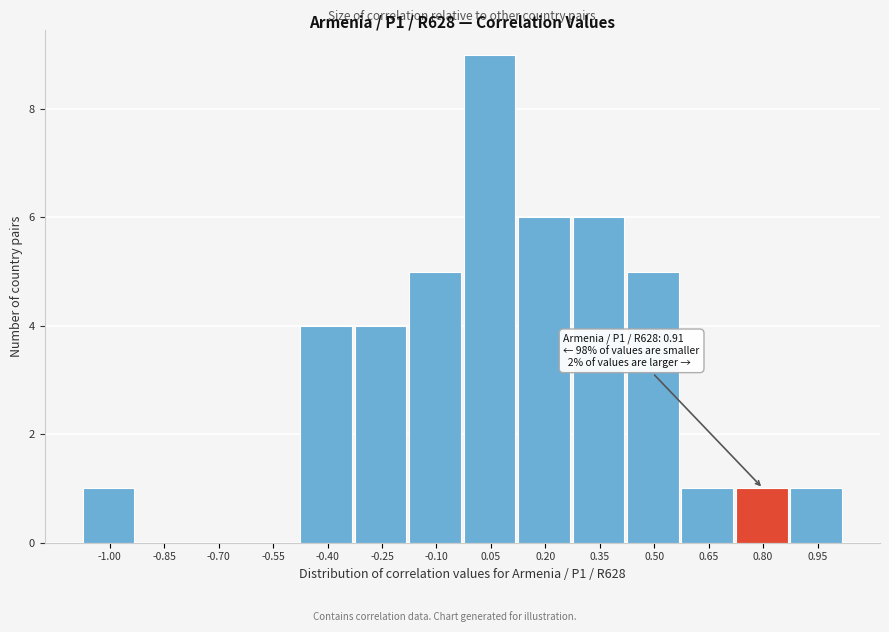

Reading left to right, transcribe all the data shown in this chart.

-1.00=1	-0.85=0	-0.70=0	-0.55=0	-0.40=4	-0.25=4	-0.10=5	0.05=9	0.20=6	0.35=6	0.50=5	0.65=1	0.80=1	0.95=1